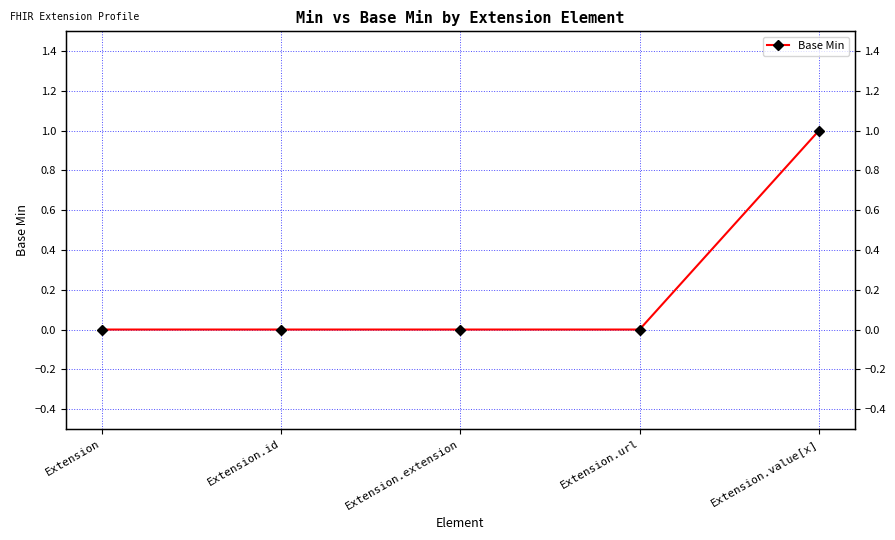

At which category does the chart reach its minimum across all series?

Extension